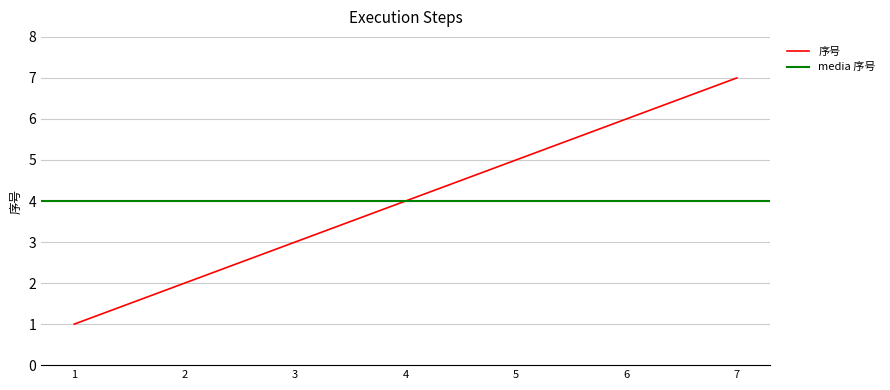

What is the value of the 1st point from the left?

1